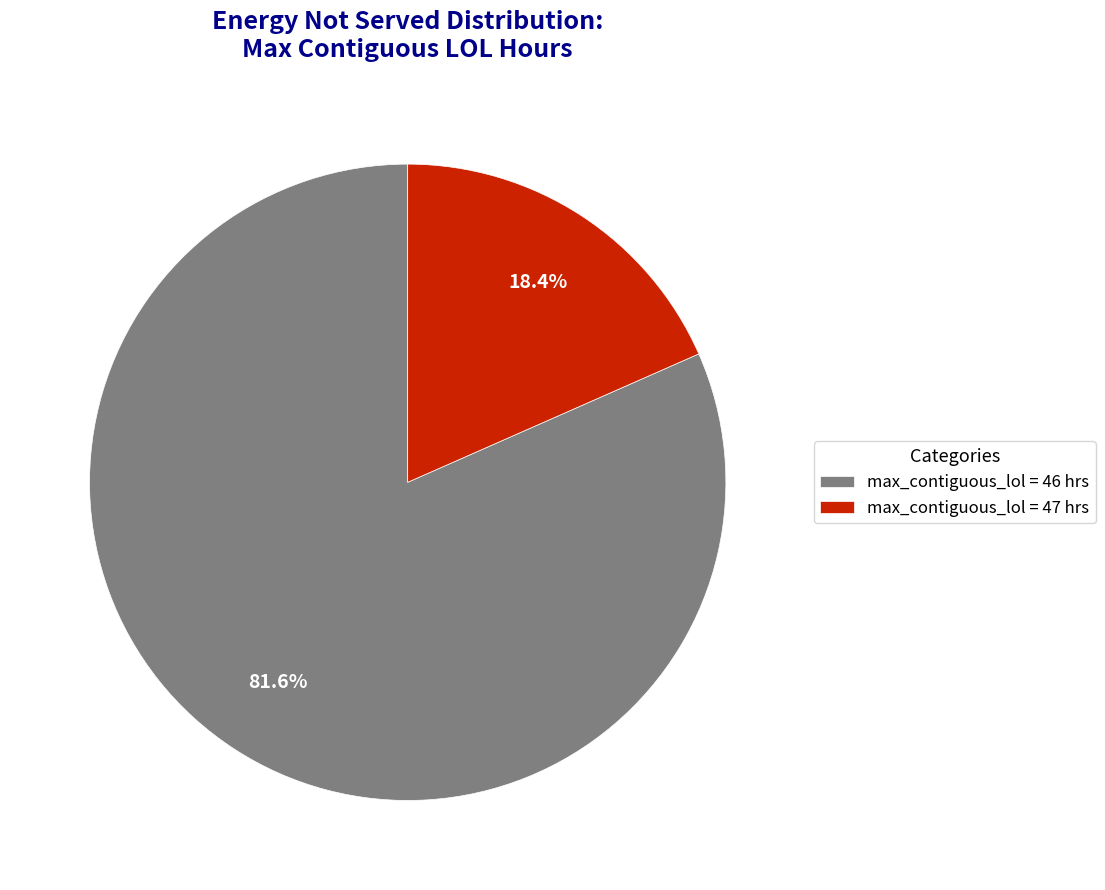

Count the number of slices in the pie.

2